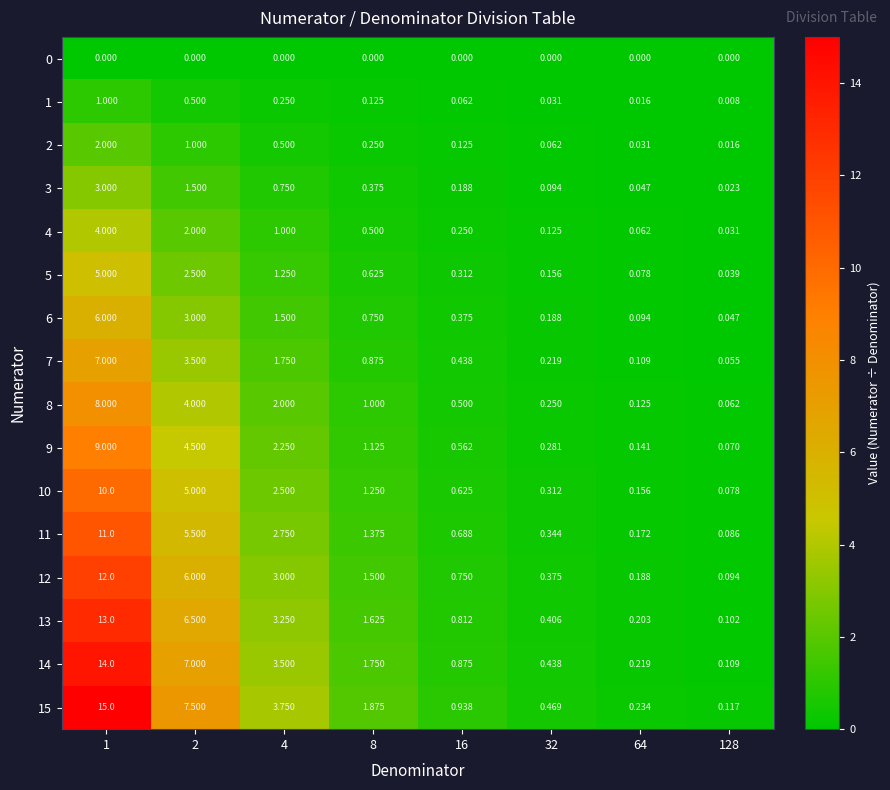

At which category is the sum across all series the highest?

1